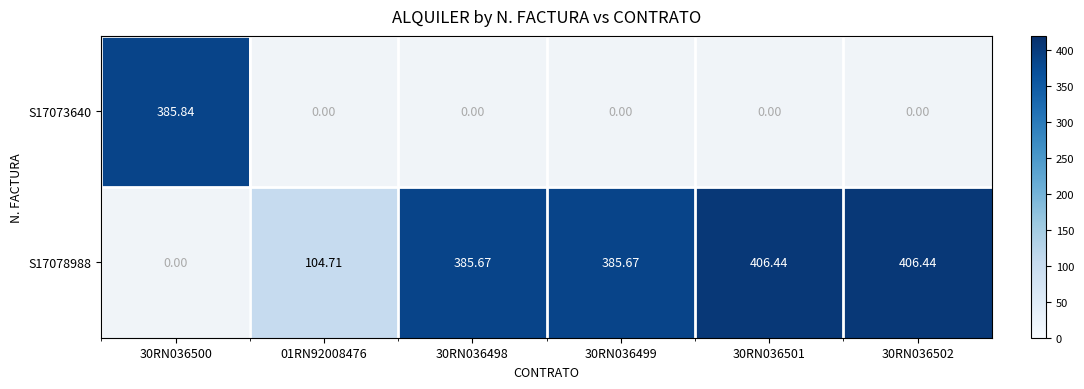

True or false: S17073640 has a value of 175.3 at 30RN036500.

False